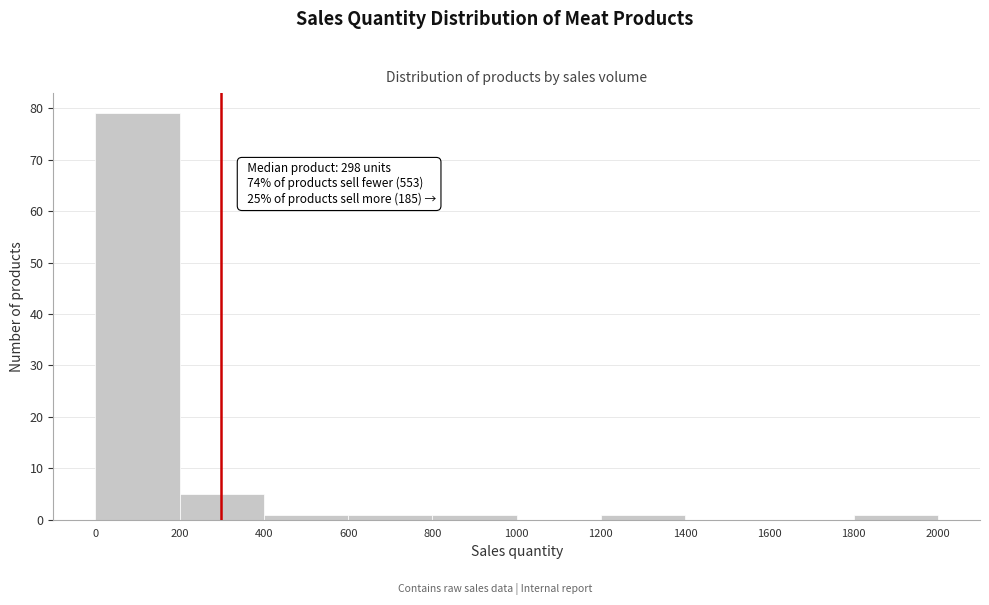

Over which range of the x-axis is the bar tallest?

0 to 200